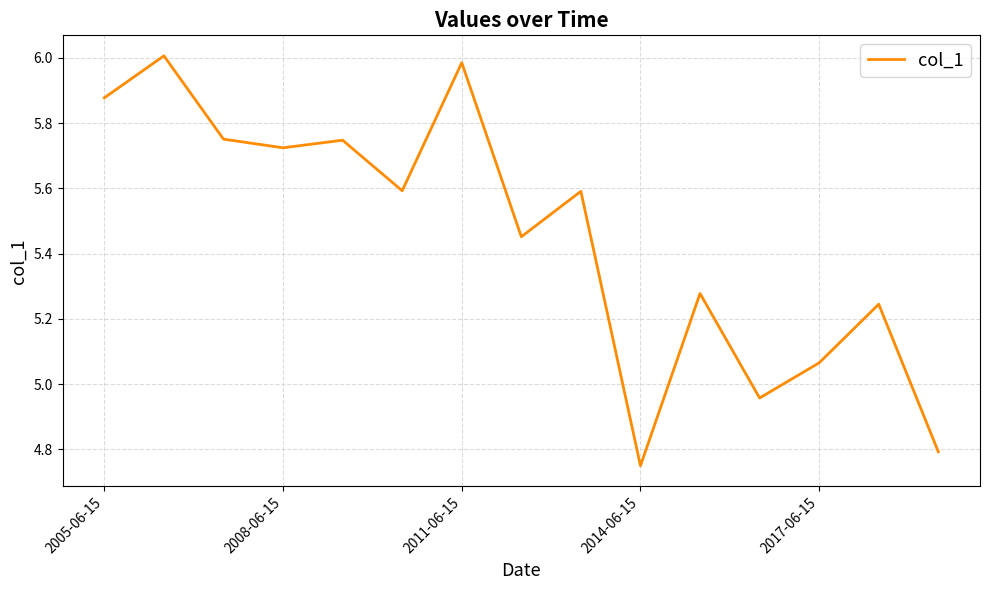

What is the difference between the maximum and minimum values?

1.3